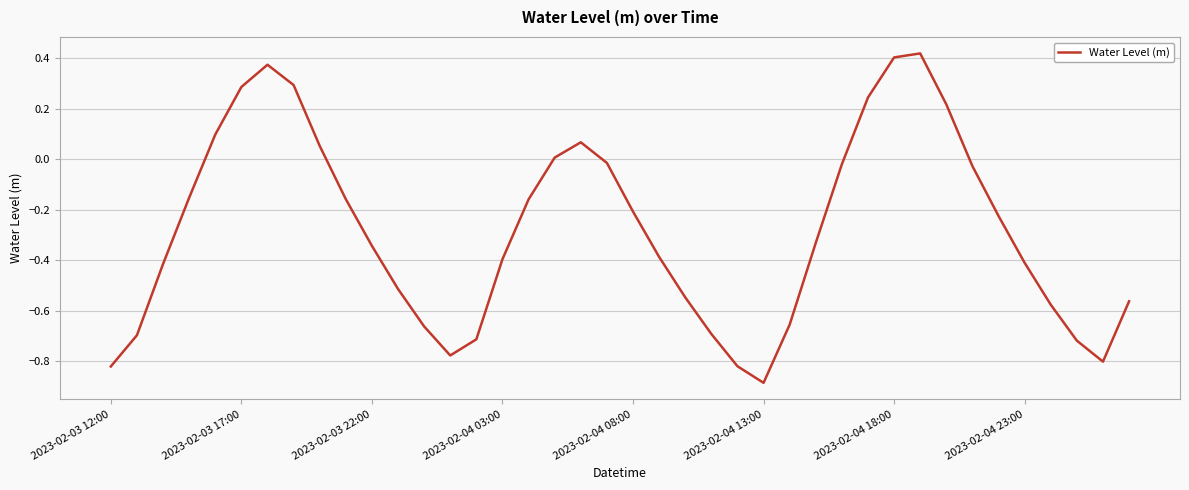

What is the difference between the maximum and minimum values?

1.3